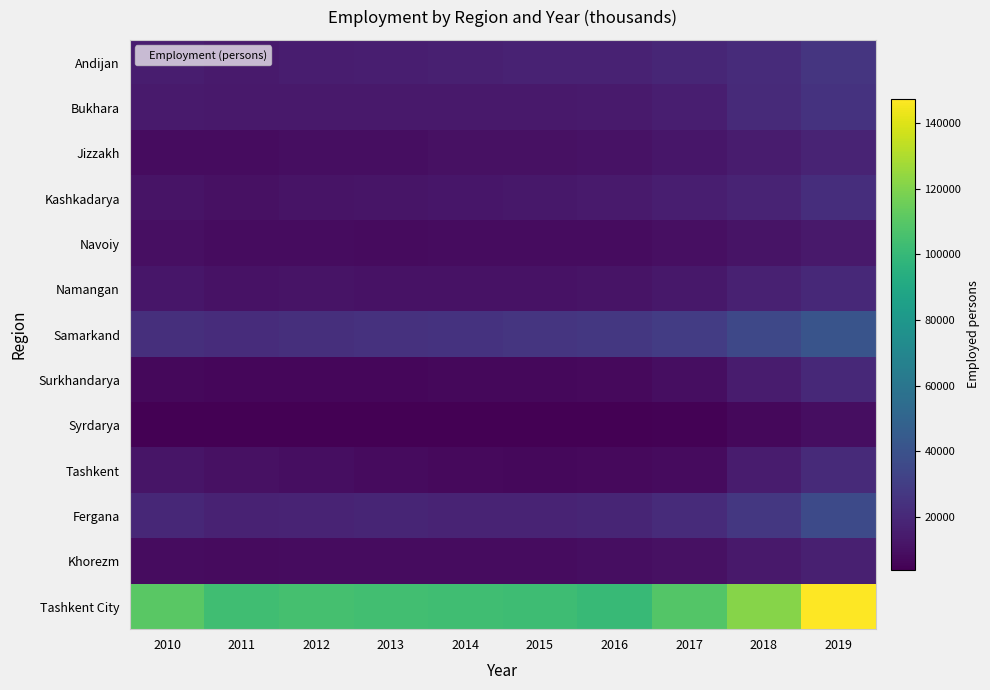

At how many categories does at least one series exceed 102643?

9